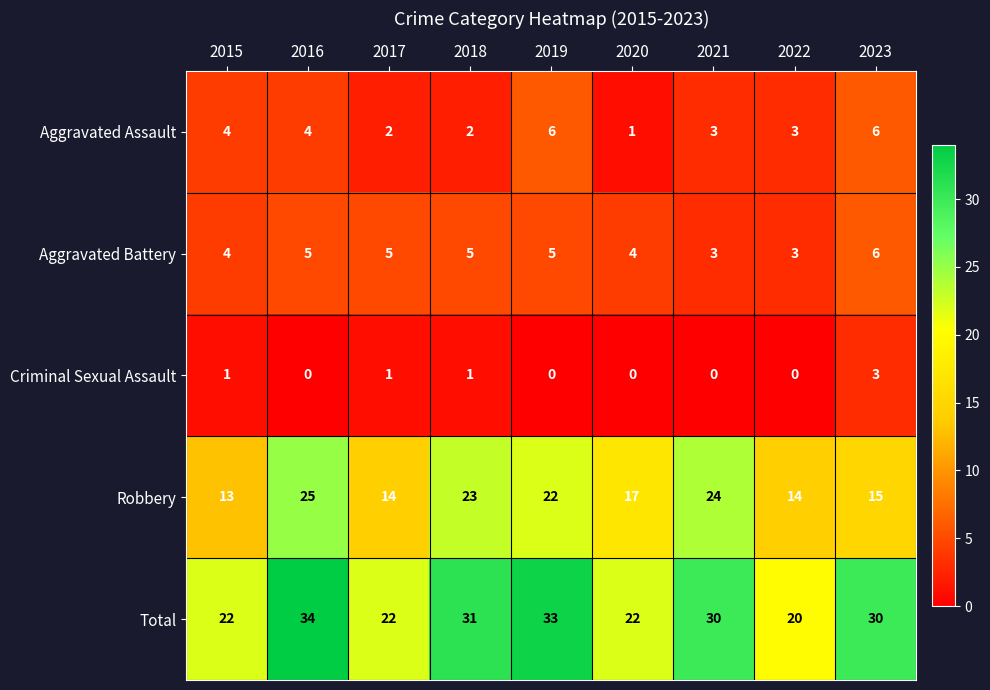

Where does the Robbery series first go above 17?

2016